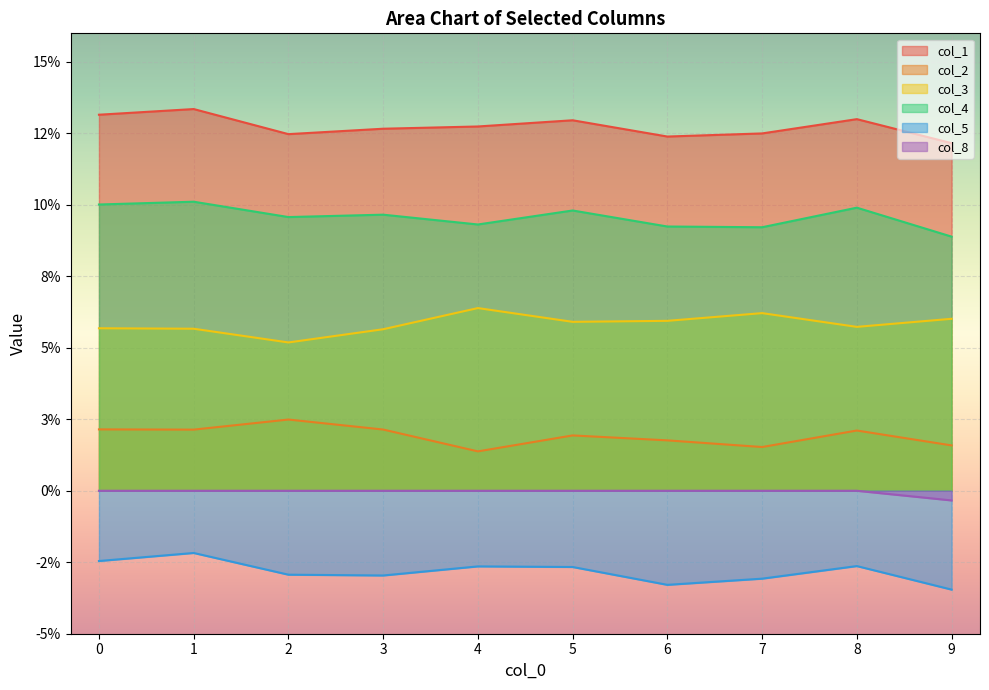

At how many categories does at least one series exceed 0?

10